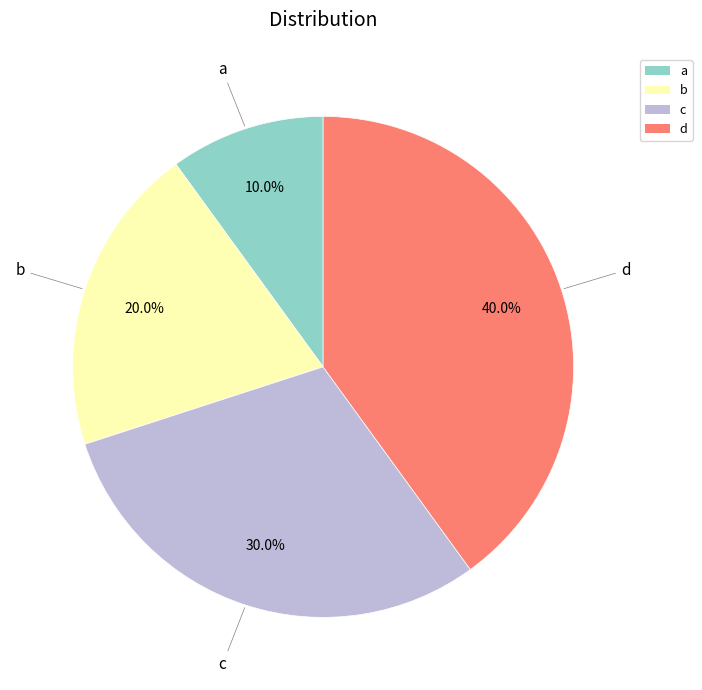

How much of the chart is everything except c?

70.0%